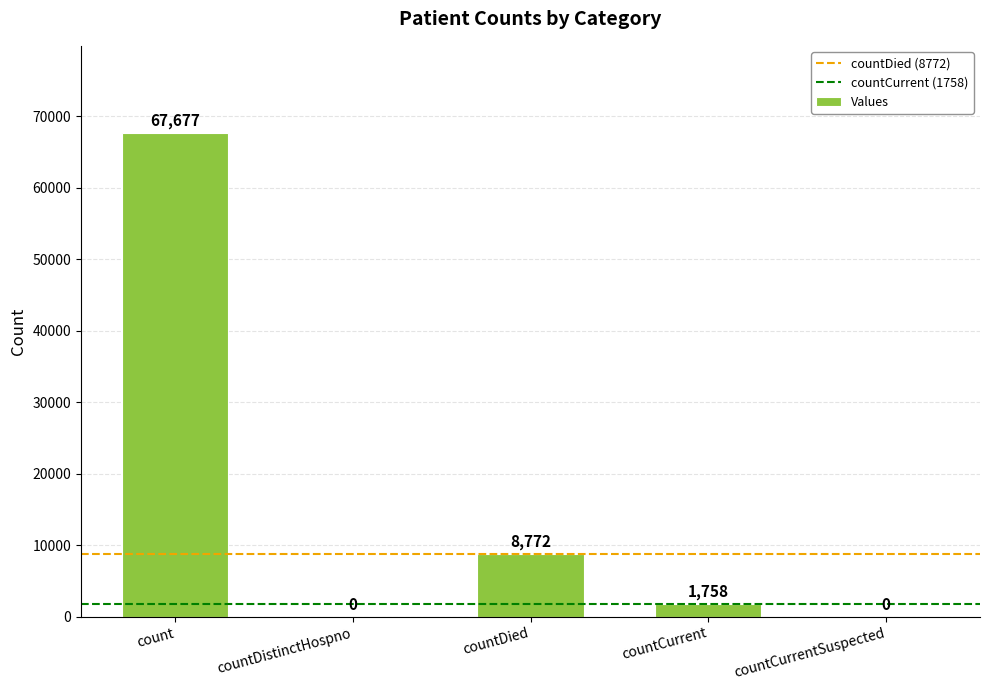

What is the sum of all values?

78207